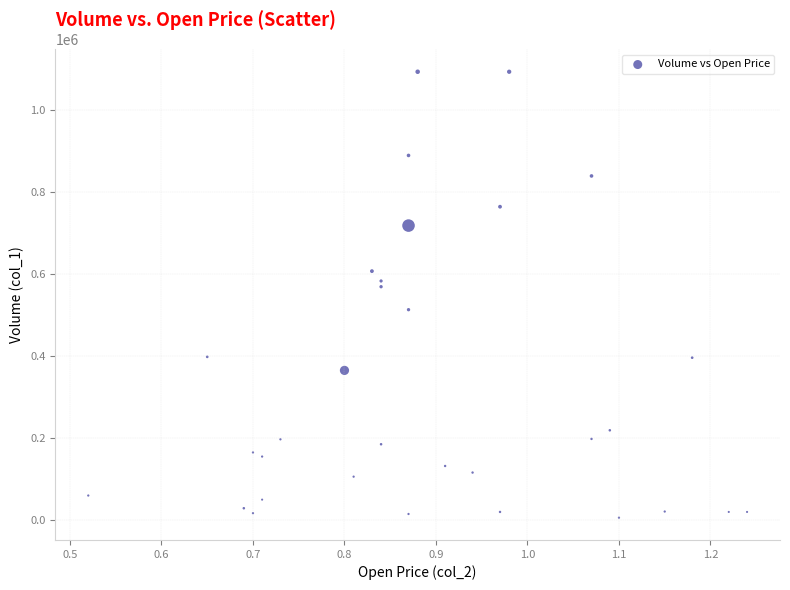

What Y value in the scatter plot is closest to 549500?

569000